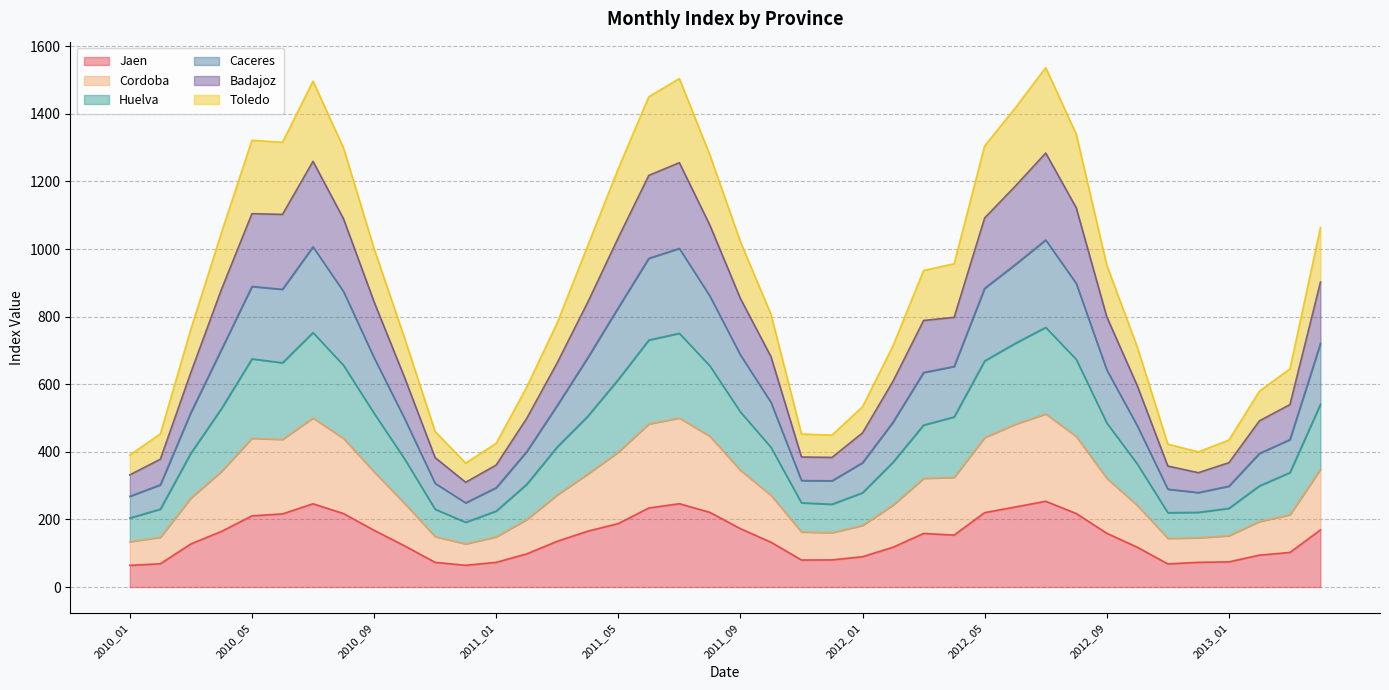

Count the number of data series in this chart.

6